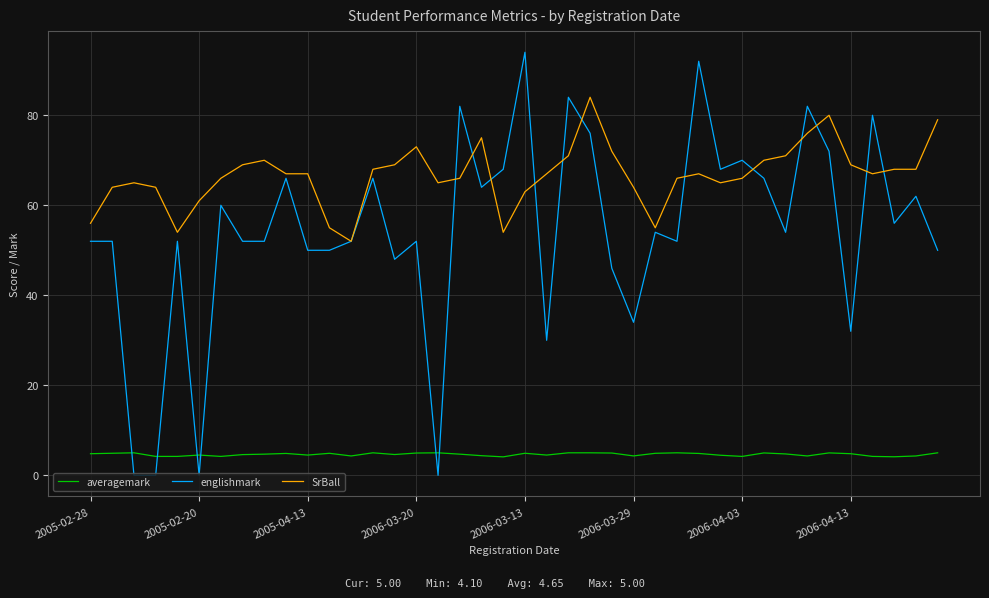

Rank the series by their average value, from lowest to highest.

averagemark, englishmark, SrBall